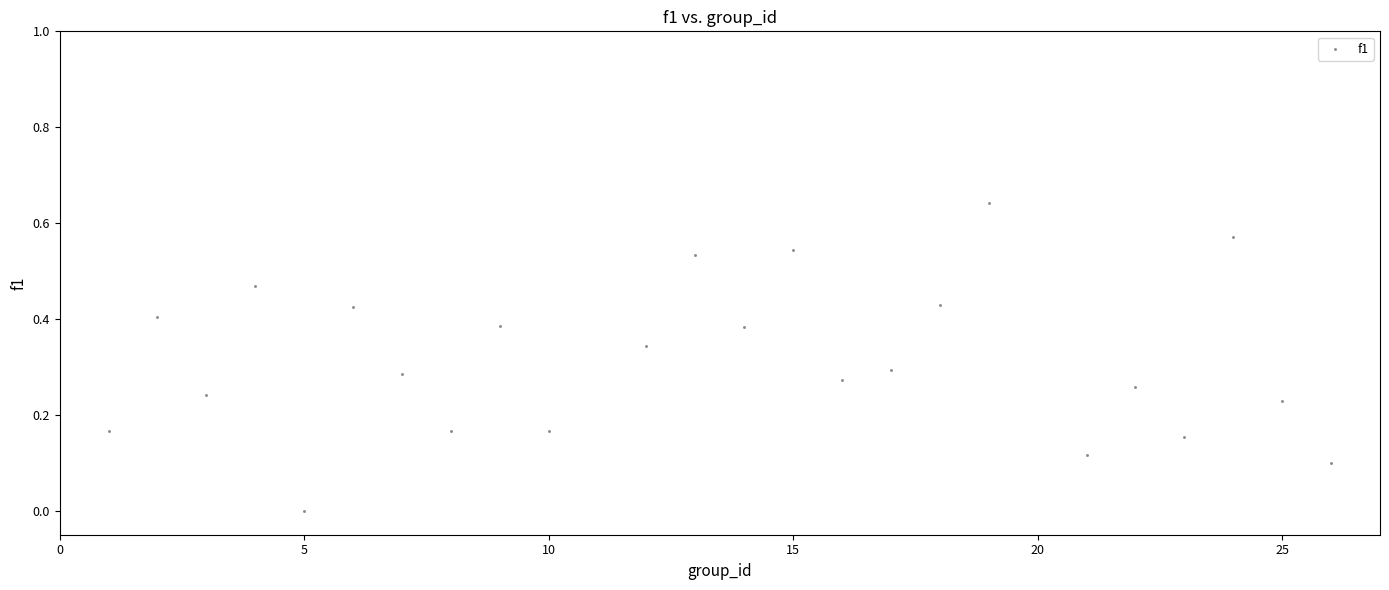

What is the range of X values (max minus min)?

25.0